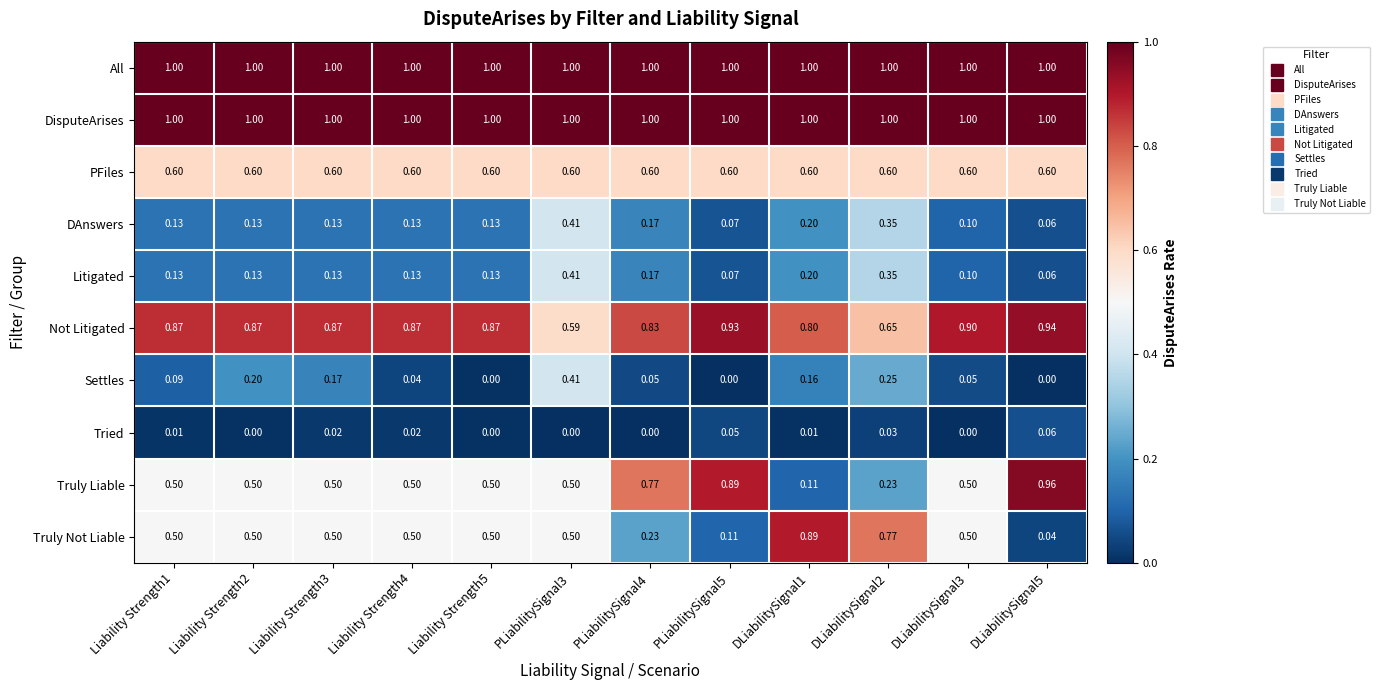

Between Liability Strength1 and Liability Strength2, which series saw the biggest shift?

Settles